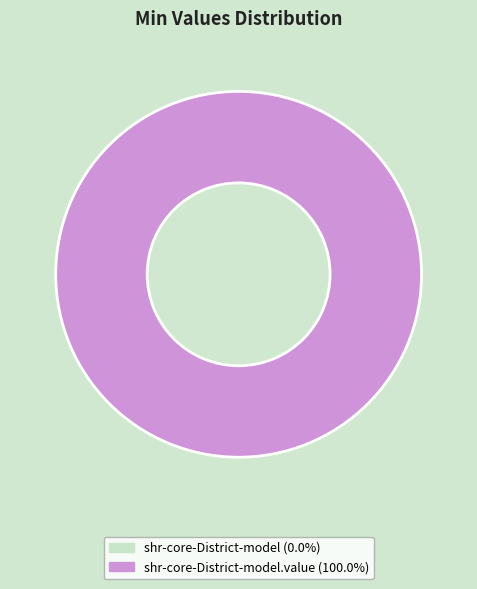

Does shr-core-District-model represent more than half of the total?

No